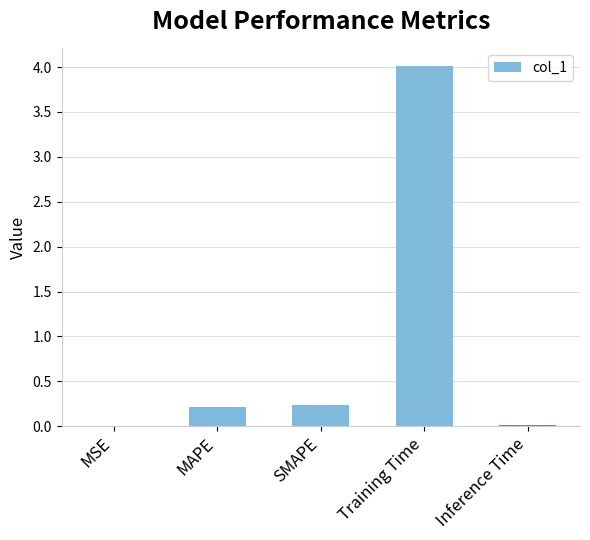

What is the sum of the values at SMAPE and Training Time?

4.2